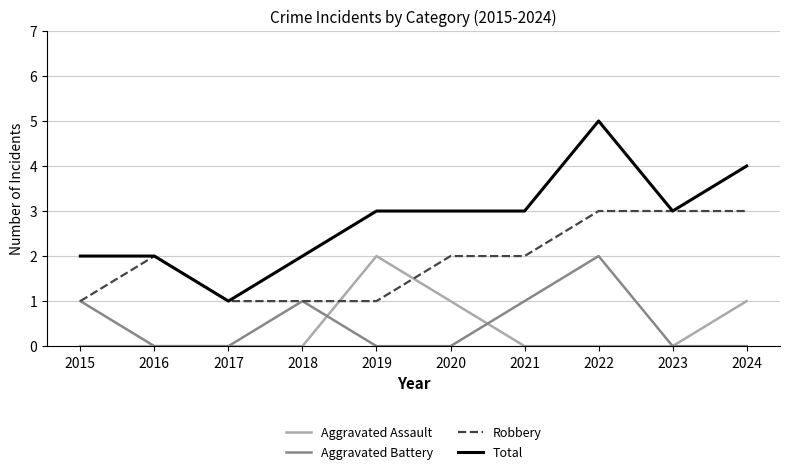

True or false: Total and Aggravated Battery intersect in this chart.

False